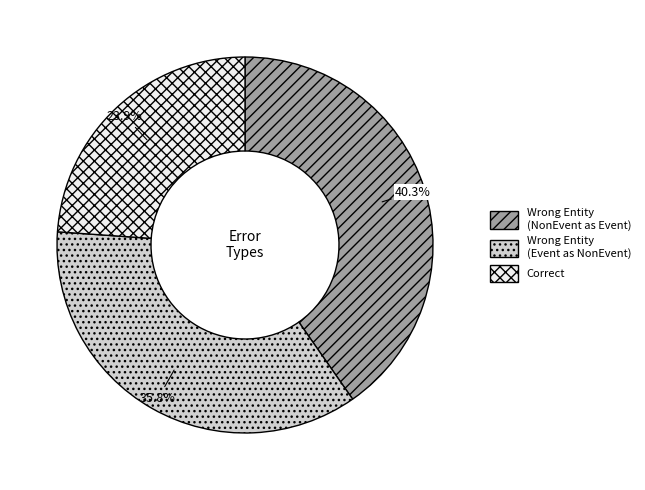

To the nearest percent, what is the difference between the largest and smallest slice percentages?

16%